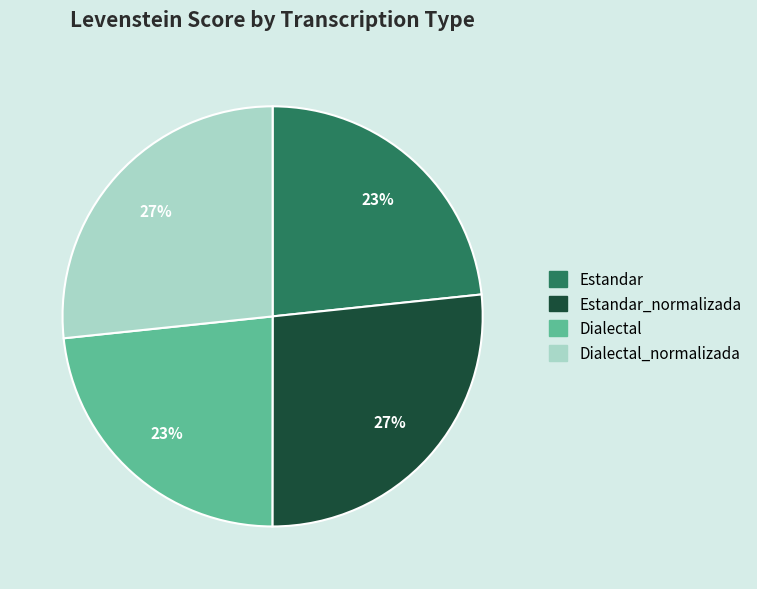

Do Dialectal and Estandar together represent more than half of the pie?

No